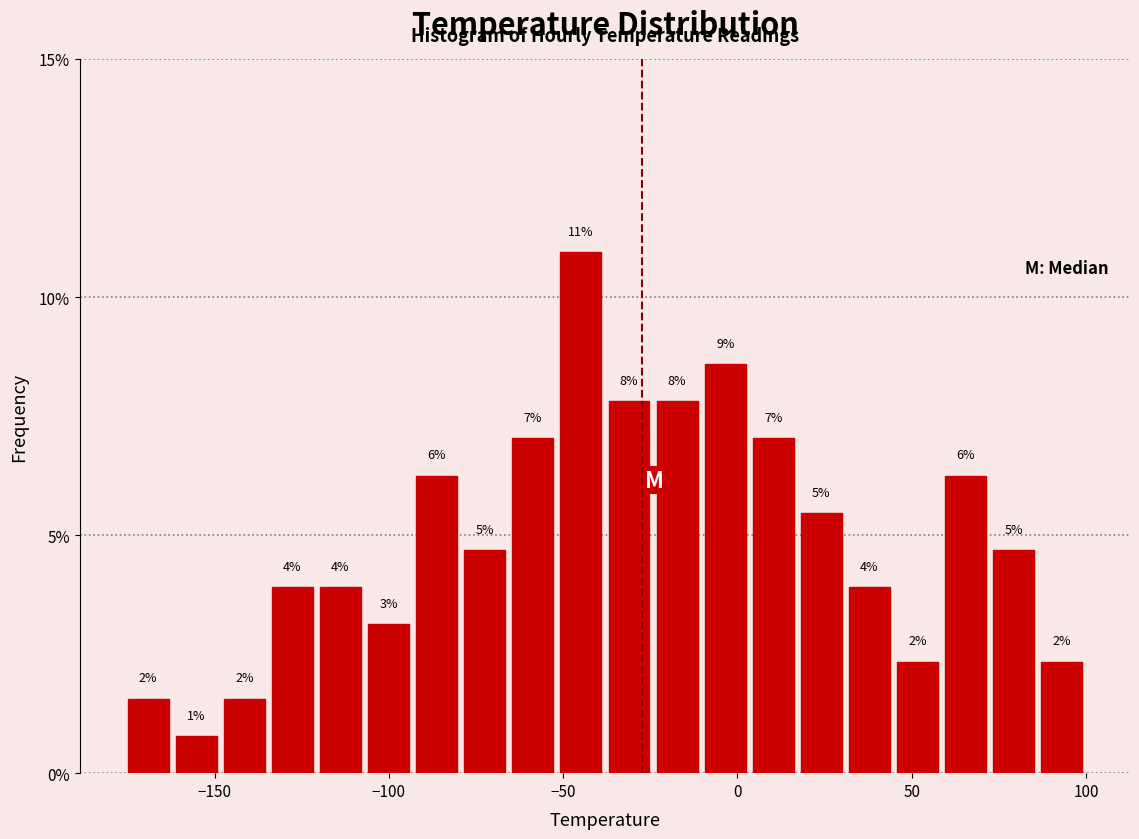

Read against the x-axis, roughly where is the centre of the tallest bar?

-45